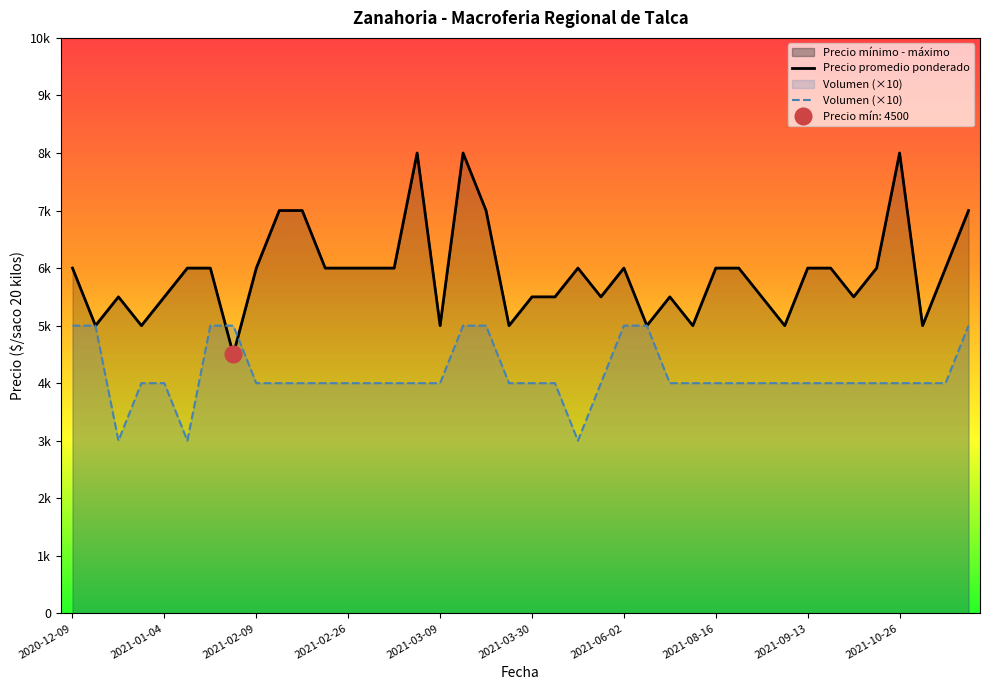

Count the Precio promedio ponderado values in the range 5500 to 6000.

24